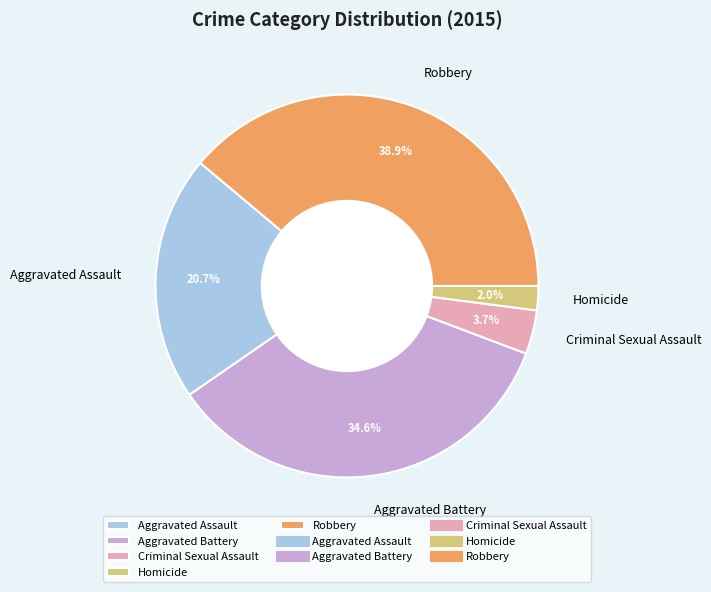

To the nearest percent, what is the combined percentage of Aggravated Assault and Aggravated Battery?

55%